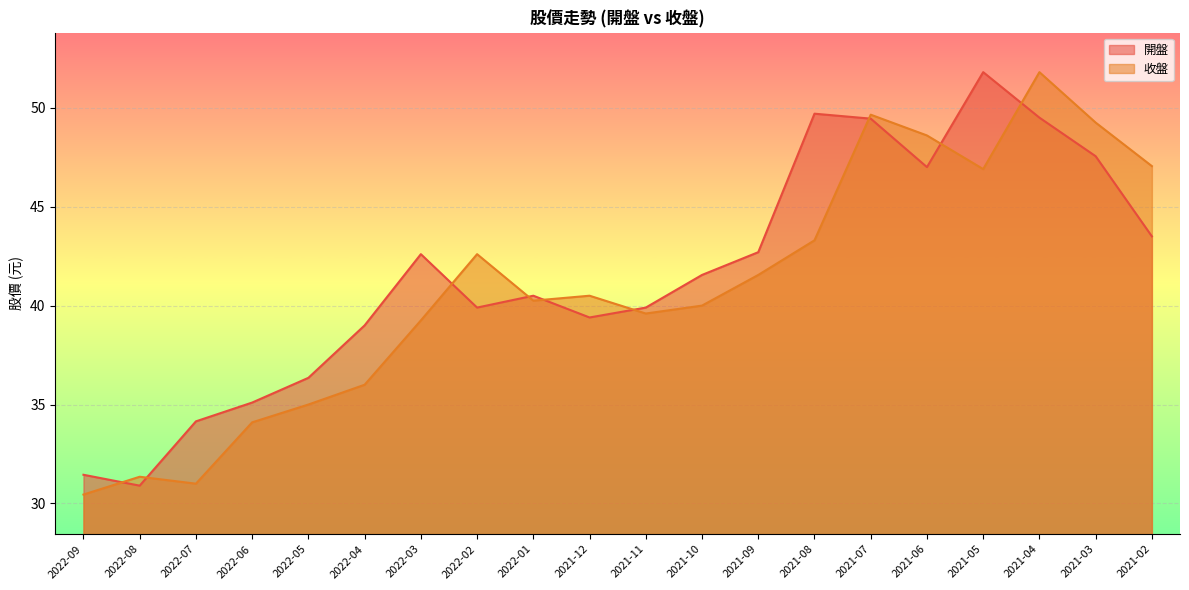

Reading left to right, list all the values displayed in this chart.

開盤: 31.4	30.9	34.1	35.1	36.4	39.0	42.6	39.9	40.5	39.4	39.9	41.5	42.7	49.7	49.5	47.0	51.8	49.5	47.5	43.5
收盤: 30.4	31.4	31.0	34.1	35.0	36.0	39.2	42.6	40.2	40.5	39.6	40.0	41.5	43.3	49.6	48.6	46.9	51.8	49.2	47.0